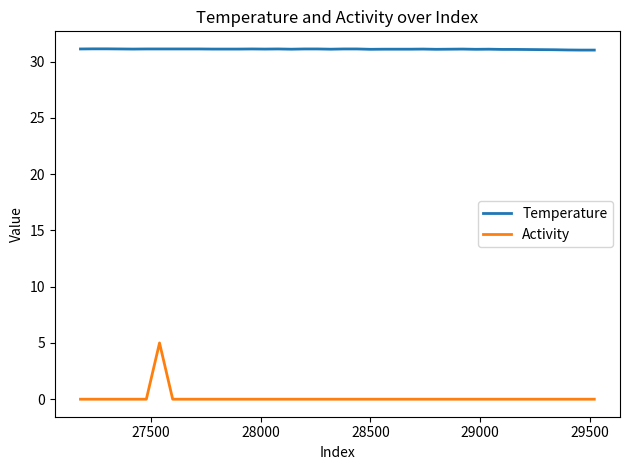

What are all the series names shown in the legend?

Temperature, Activity